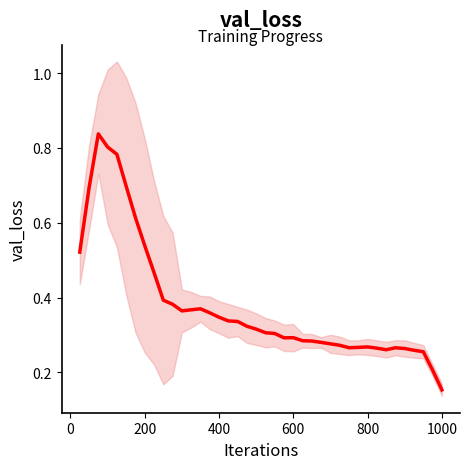

Count the number of categories in the chart.

40